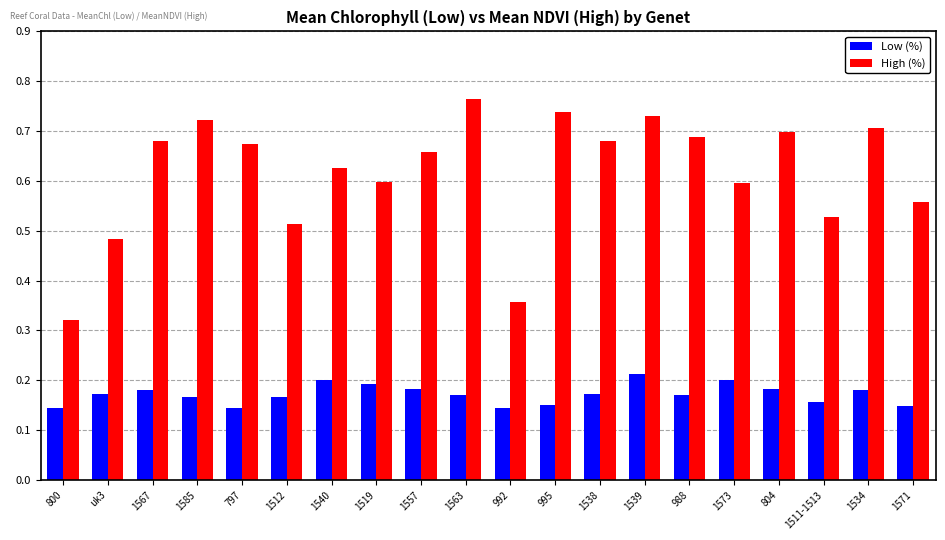

True or false: Low (%) has a value of 0.2 at 1519.

True